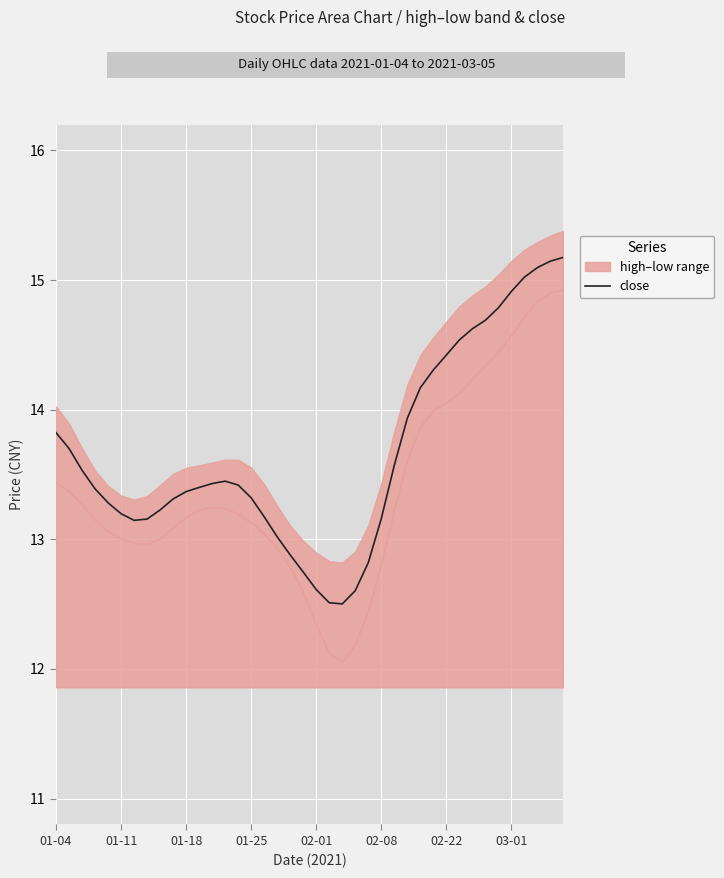

The close series shows 7.7 at 02-01. True or false?

False